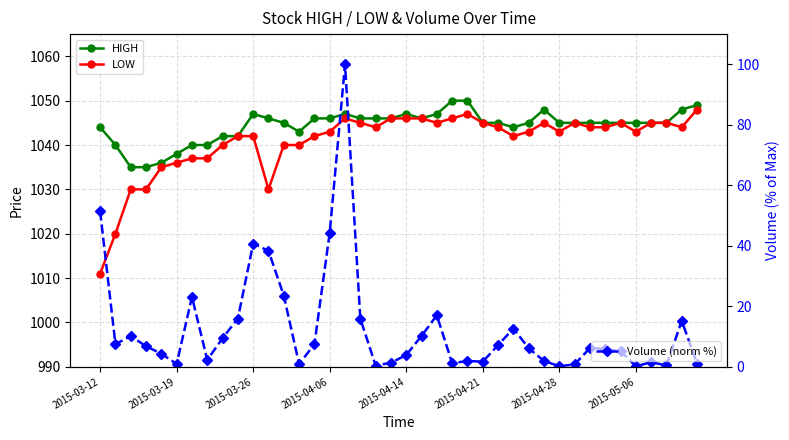

What is the value of the HIGH point at the 22nd from the left?

1046.0